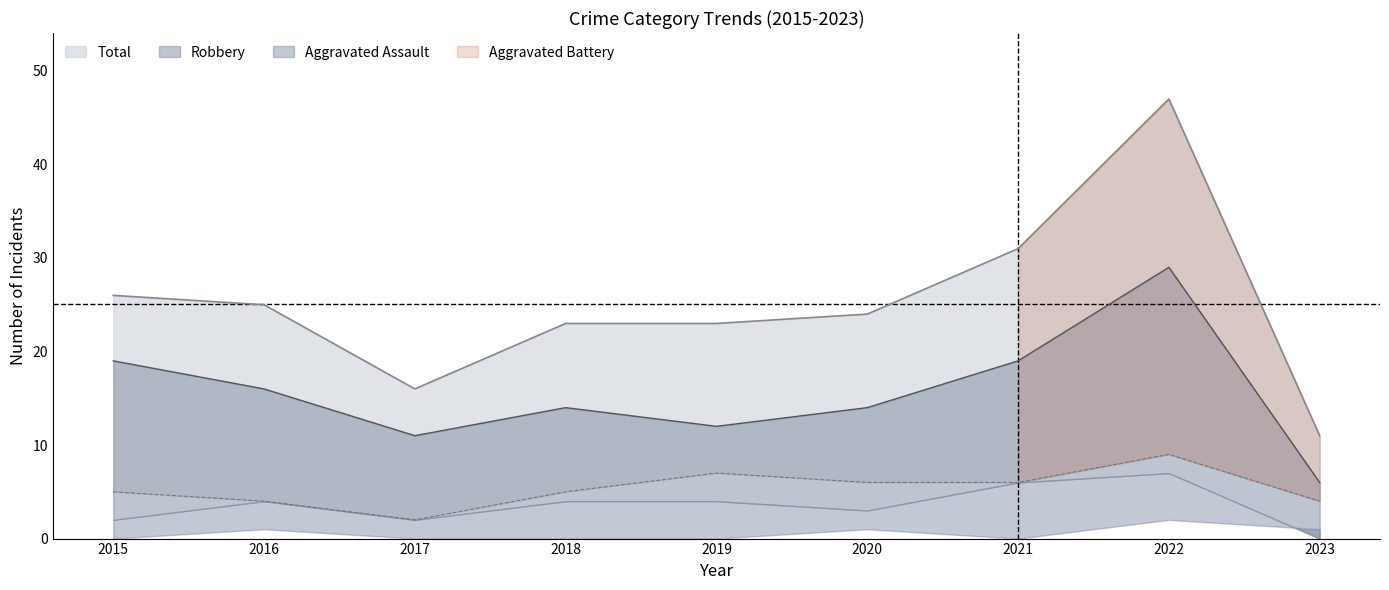

True or false: Total and Aggravated Battery intersect in this chart.

False